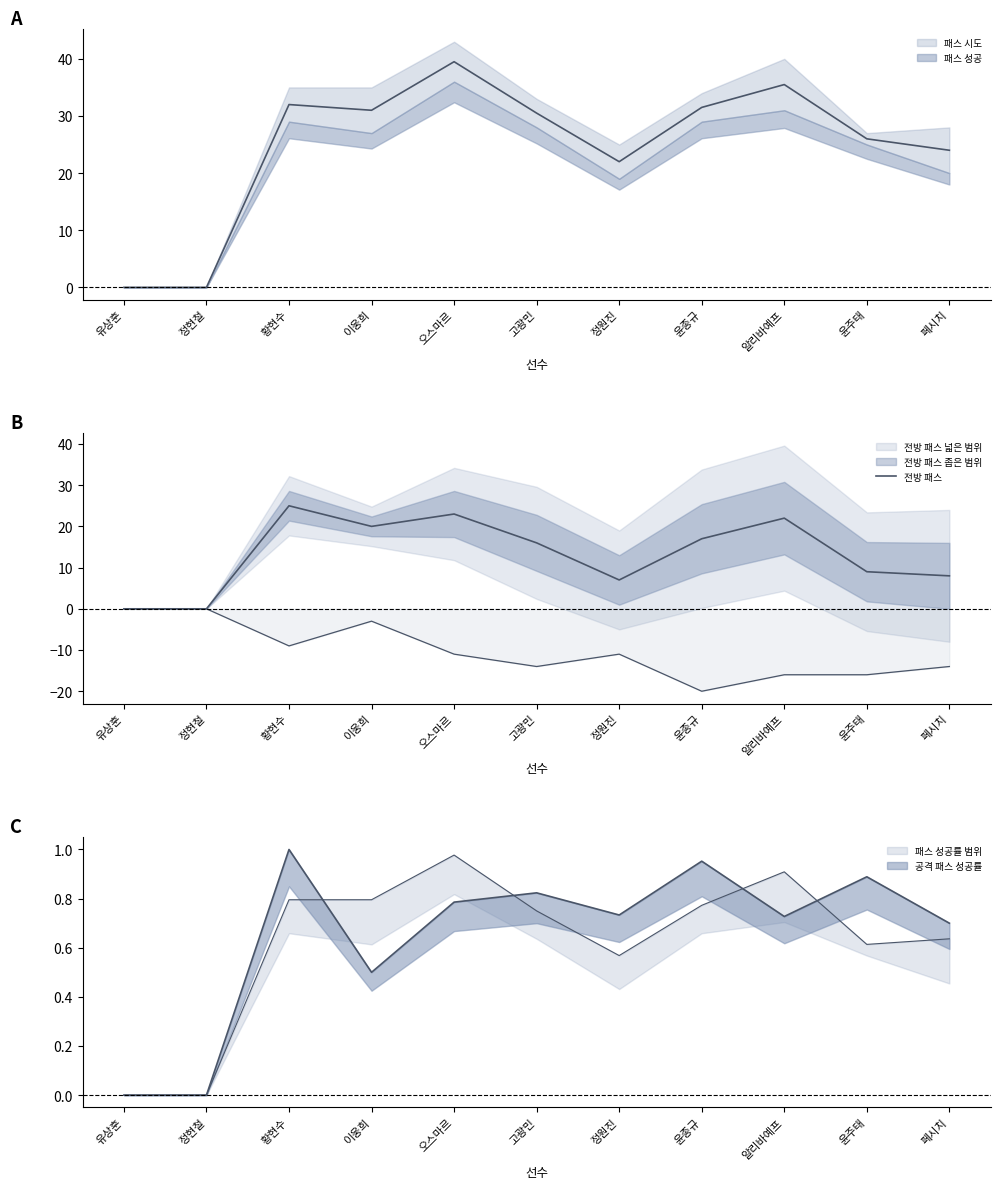

Rank the categories by value from highest to lowest.

황현수, 오스마르, 알리바예프, 이웅희, 윤종규, 고광민, 윤주태, 페시치, 정원진, 유상훈, 정현철